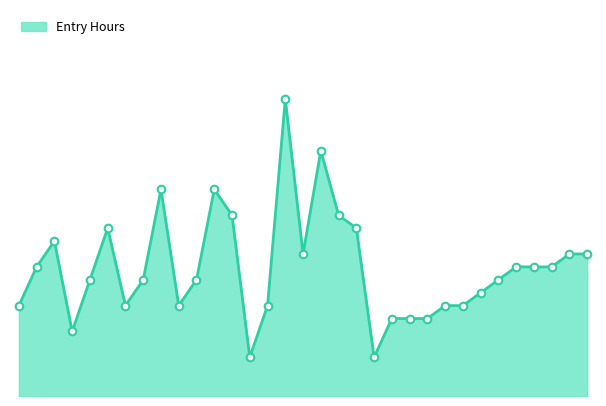

How many lines are shown in the chart?

1